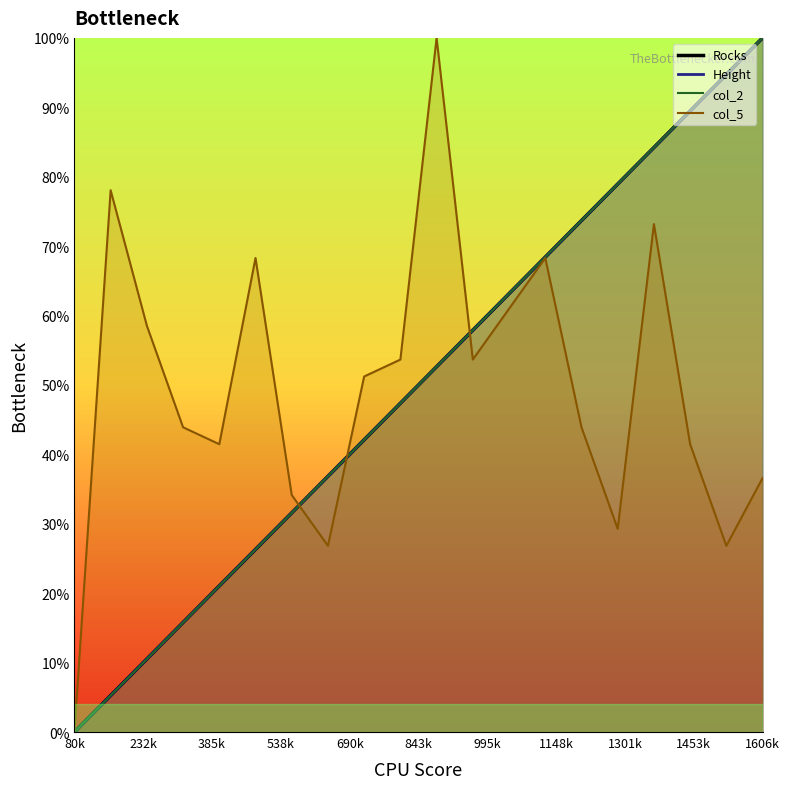

What is the value of the col_2 point at the 10th from the left?

47.4